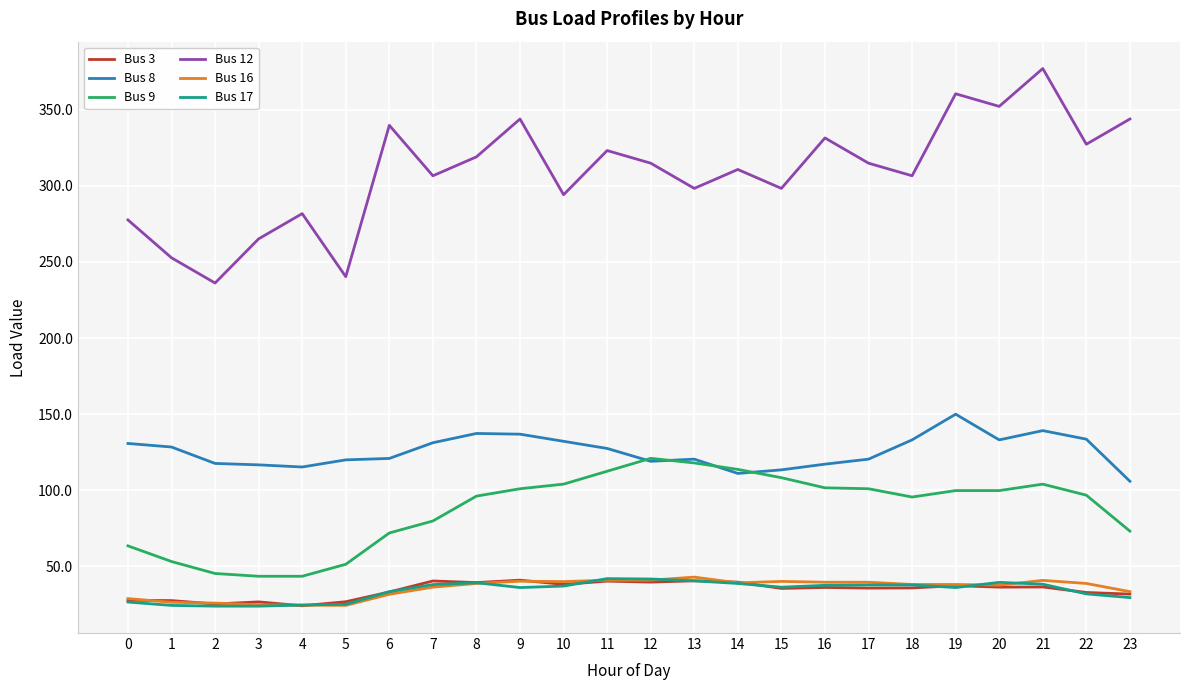

What is the greatest value displayed?

377.0